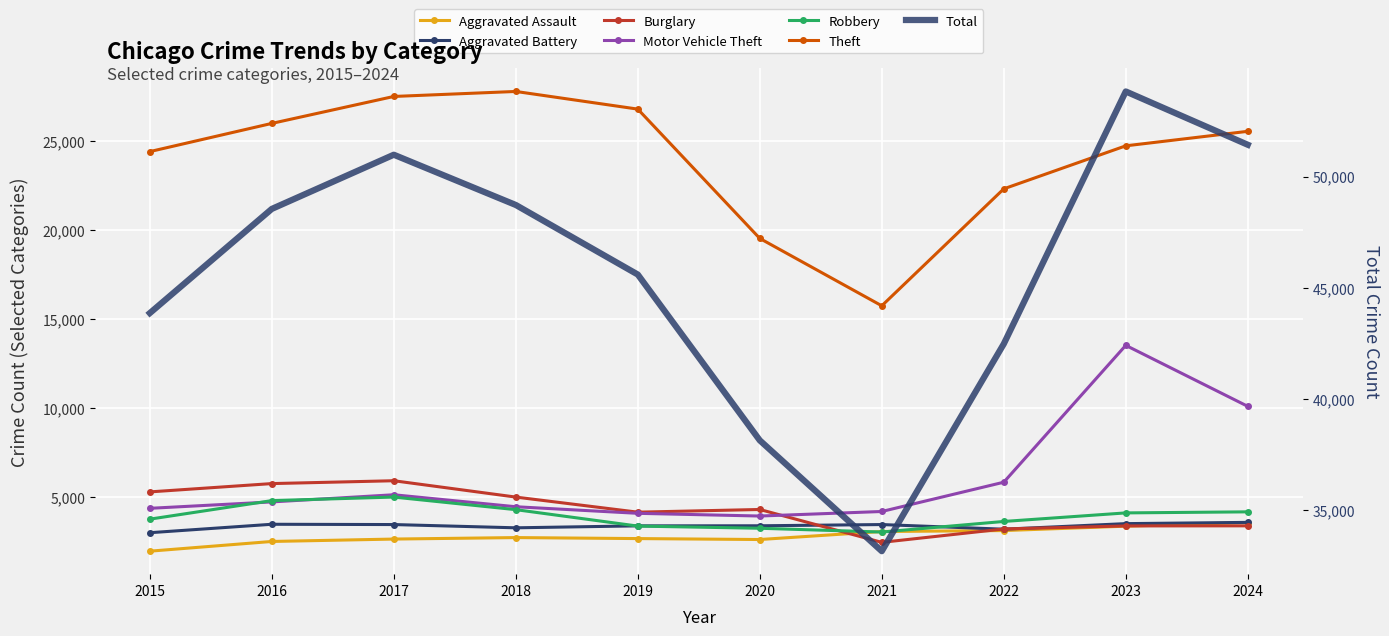

True or false: Robbery has a value of 5827 at 2022.

False